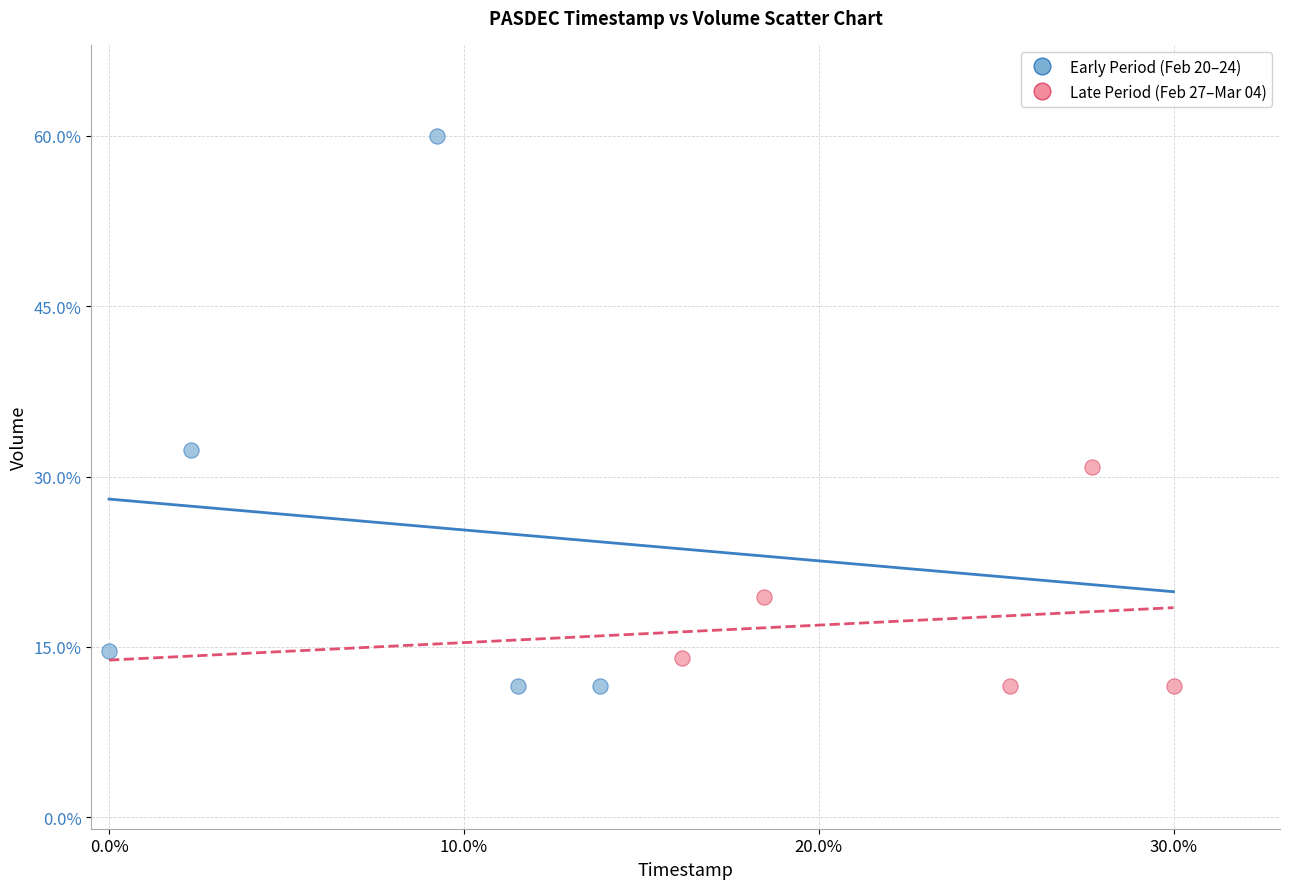

What are all the series names shown in the legend?

Early Period (Feb 20–24), Late Period (Feb 27–Mar 04)